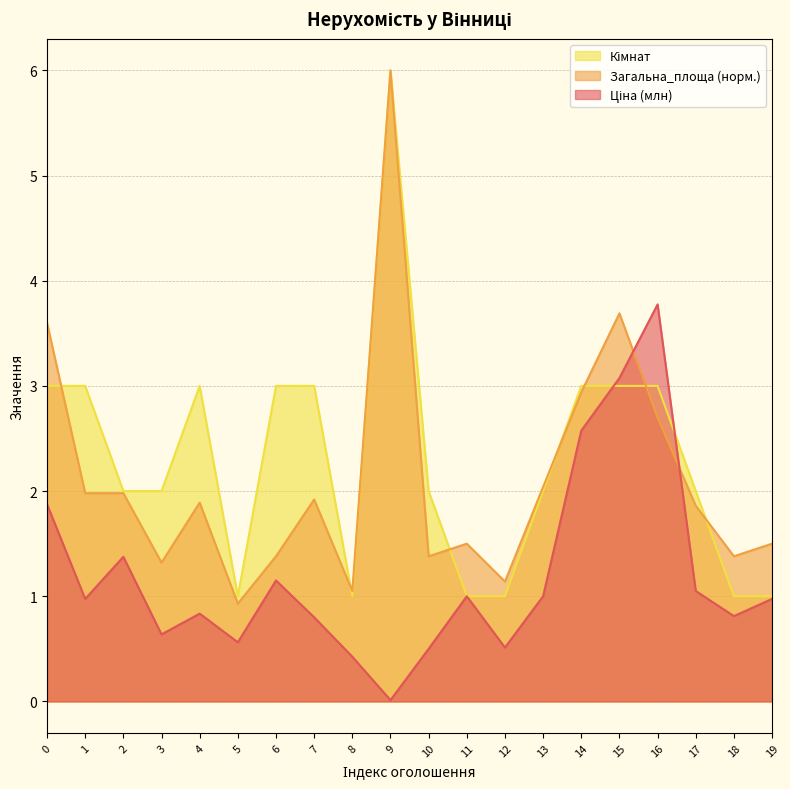

What is the value of the Кімнат point at the 18th from the left?

2.0